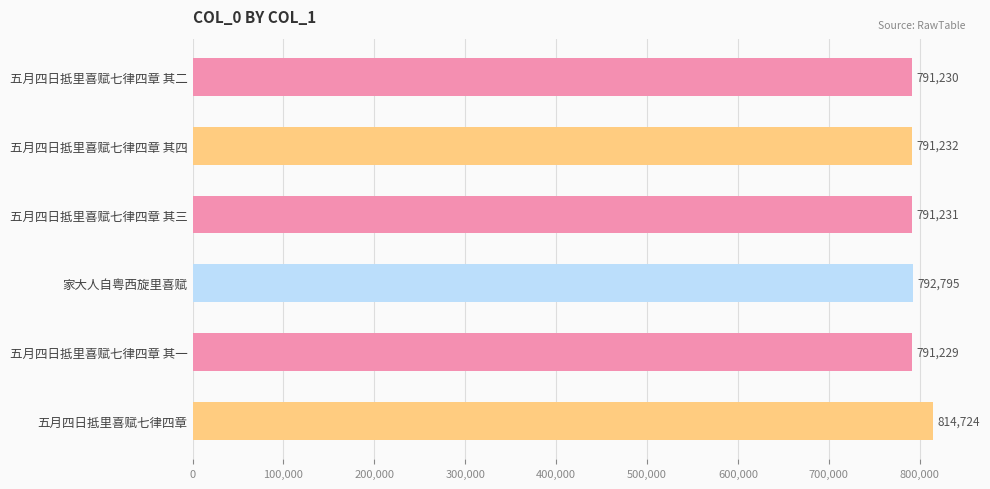

Rank the categories by value from lowest to highest.

五月四日抵里喜赋七律四章 其一, 五月四日抵里喜赋七律四章 其二, 五月四日抵里喜赋七律四章 其三, 五月四日抵里喜赋七律四章 其四, 家大人自粤西旋里喜赋, 五月四日抵里喜赋七律四章